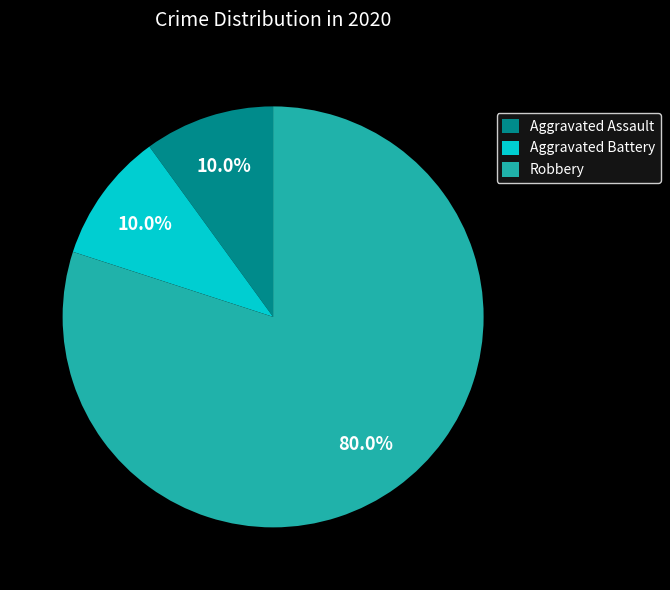

Between Aggravated Assault and Robbery, which is larger?

Robbery